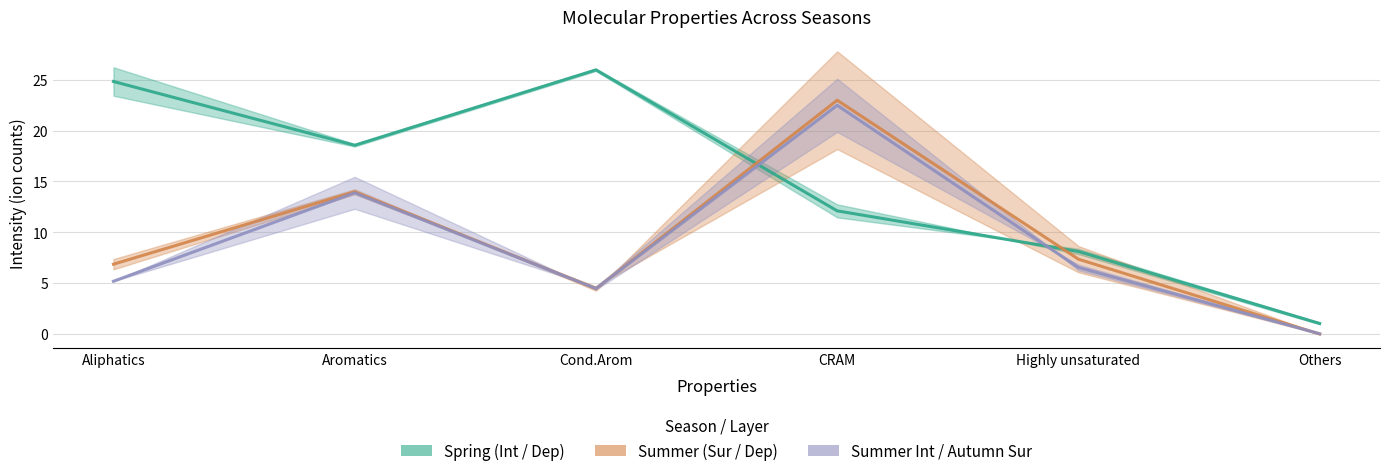

Which series has the largest range (max minus min)?

Spring_Int